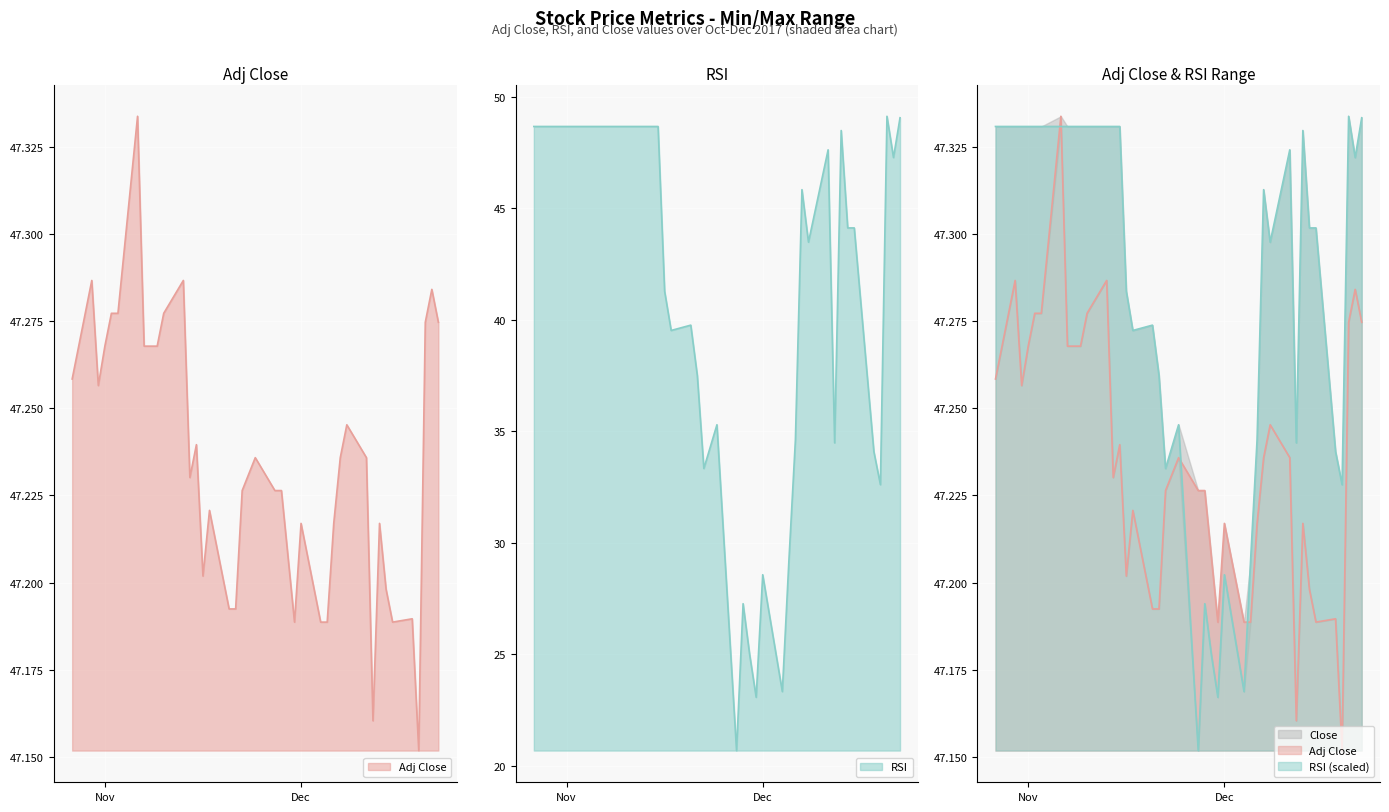

Which label corresponds to the largest value in the chart?

2017-11-06